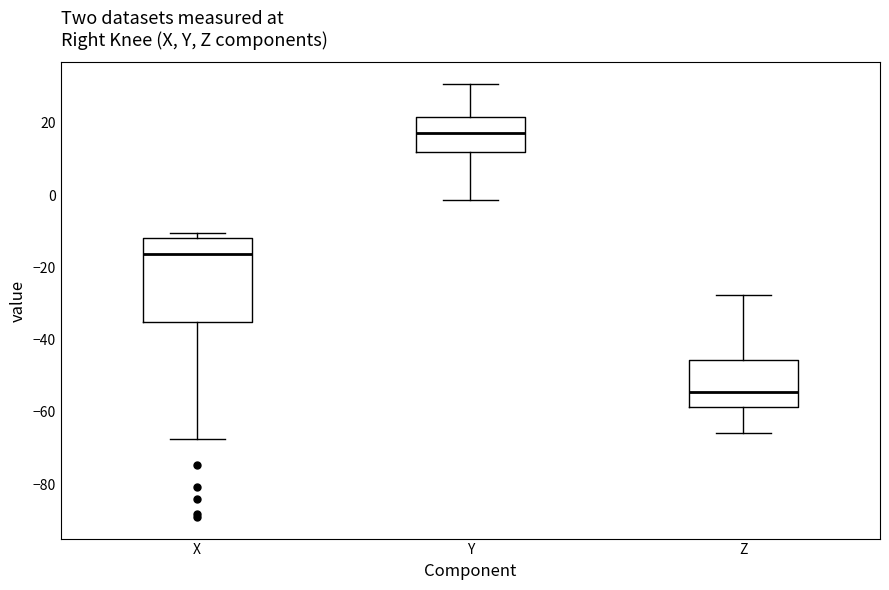

Which box's median line is the lowest?

Z